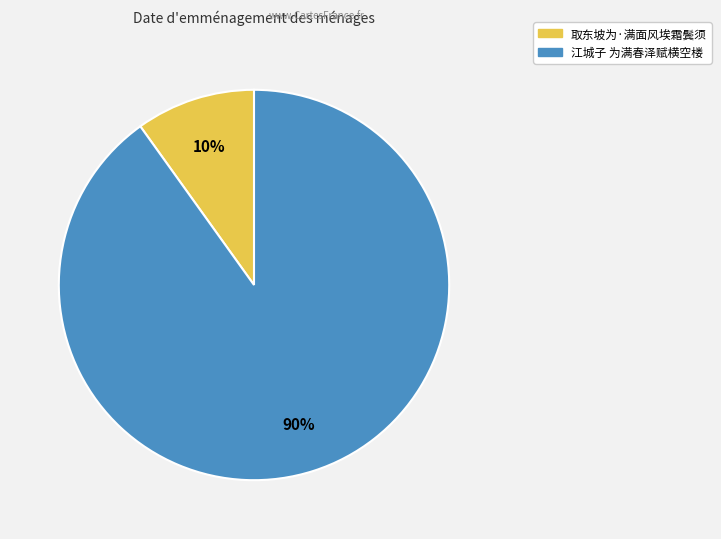

The 取东坡为·满面风埃霜鬓须 slice represents 23% of the pie. True or false?

False